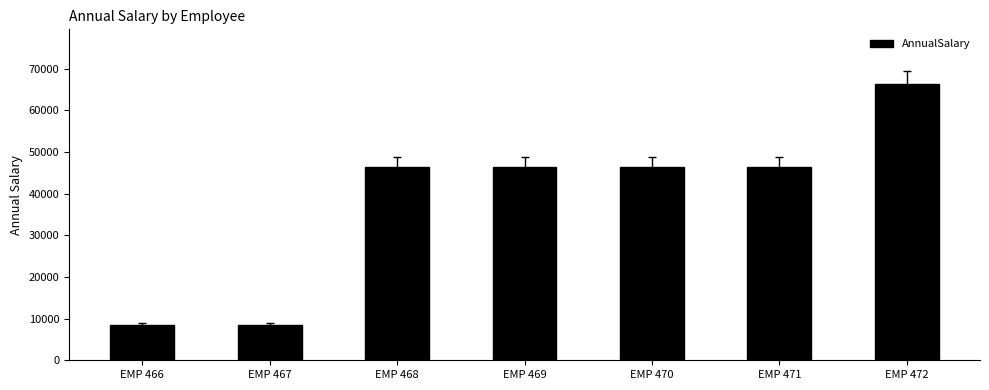

Approximately how many times larger is the value at EMP 470 compared to EMP 467?

5.5